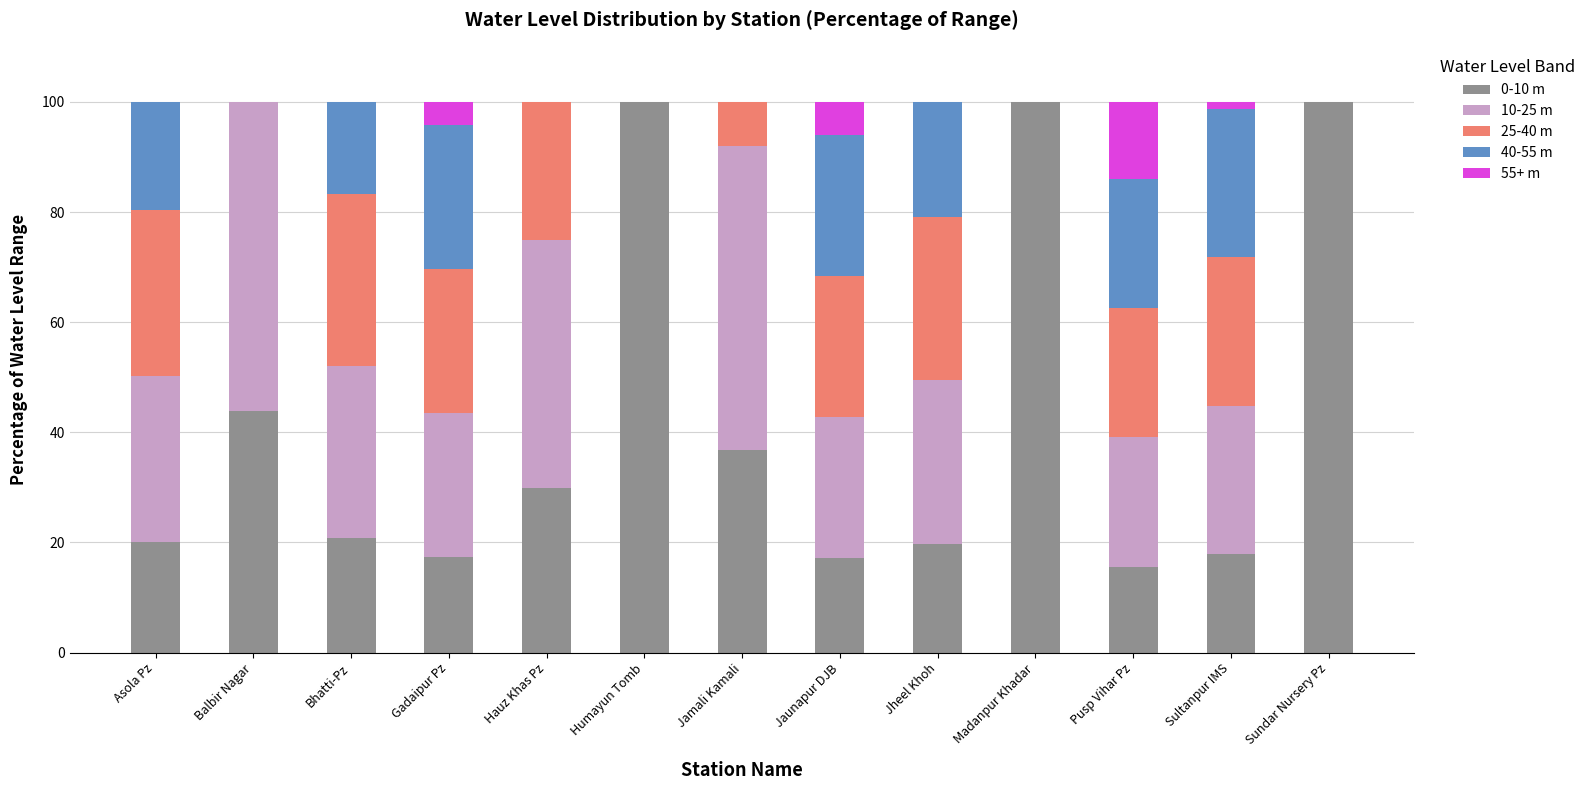

What is the sum of the 0-10 m values at Madanpur Khadar and Pusp Vihar Pz?

115.6